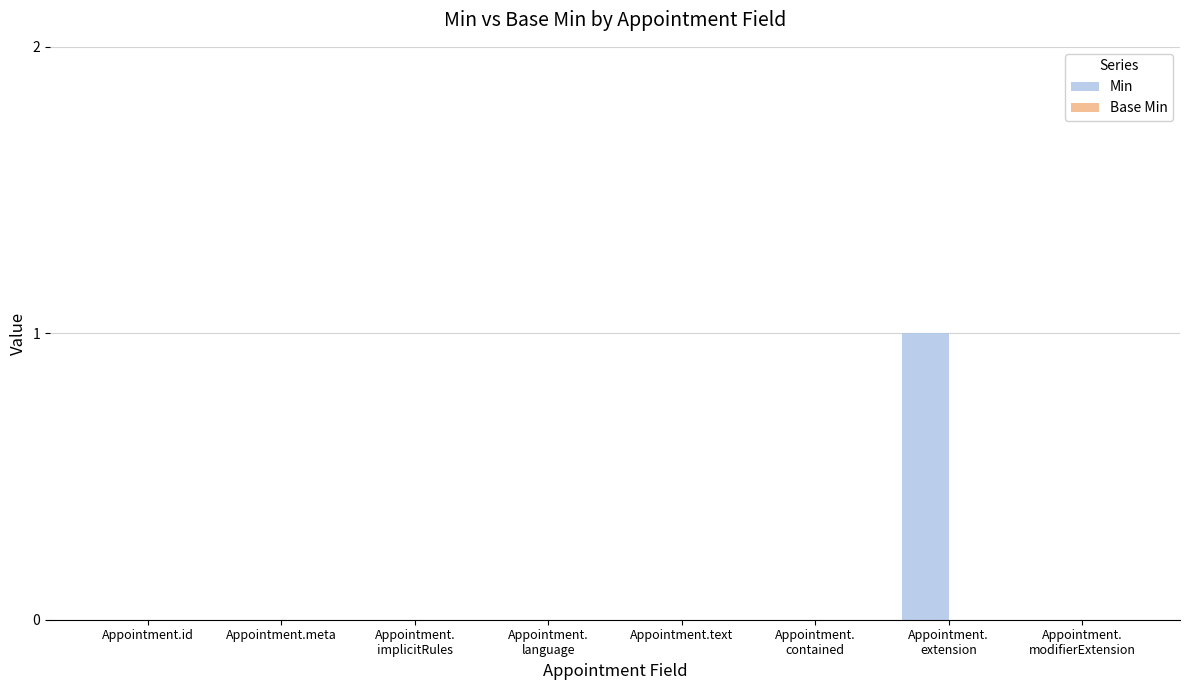

Does the chart contain stacked bars?

No